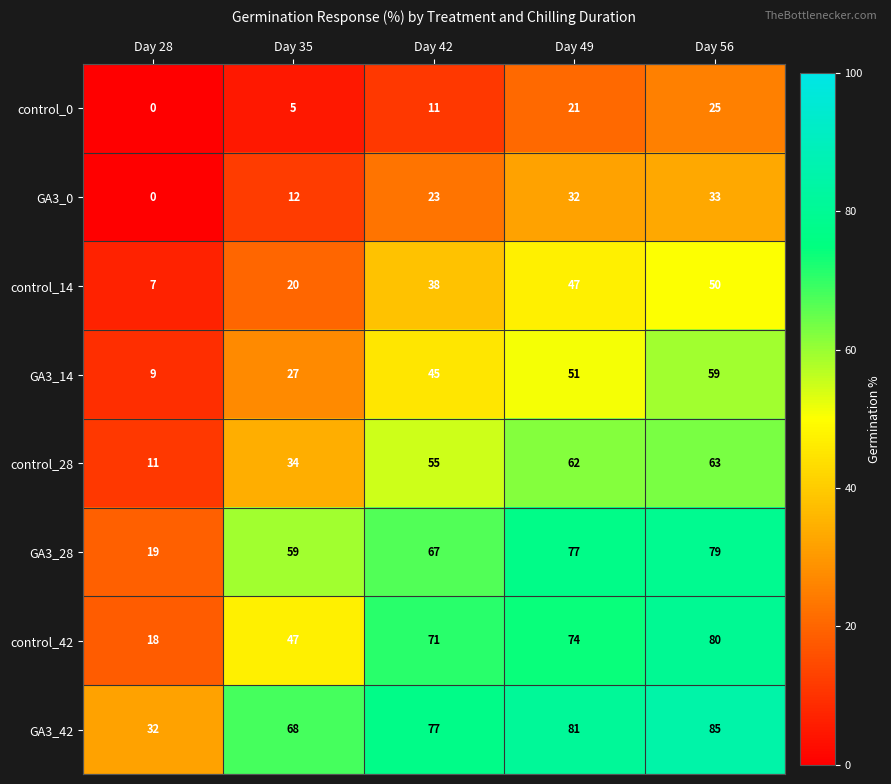

Rank the series at Day 42 from lowest to highest value.

control_0, GA3_0, control_14, GA3_14, control_28, GA3_28, control_42, GA3_42